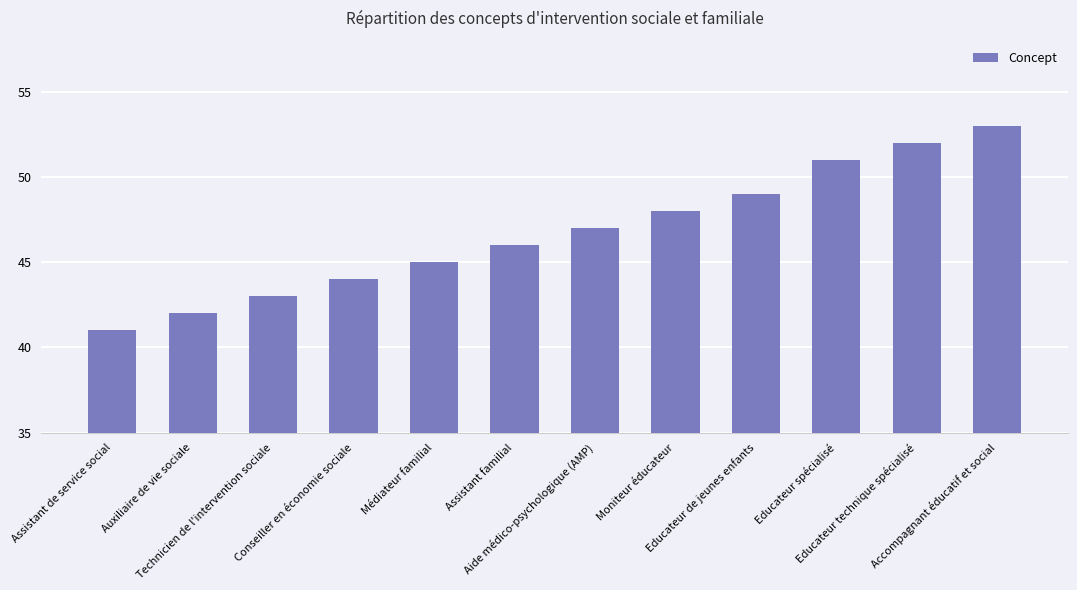

Which category has the highest value across all series?

Accompagnant éducatif et social